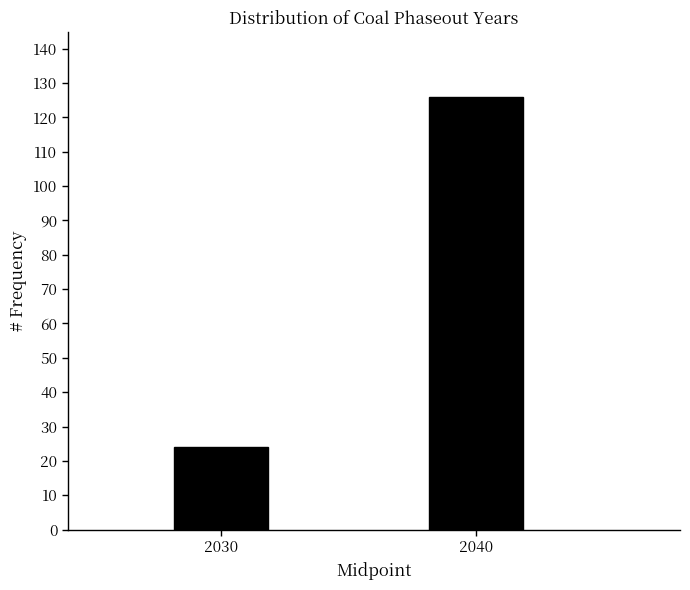

Reading left to right, list all the values displayed in this chart.

2030=24	2040=126